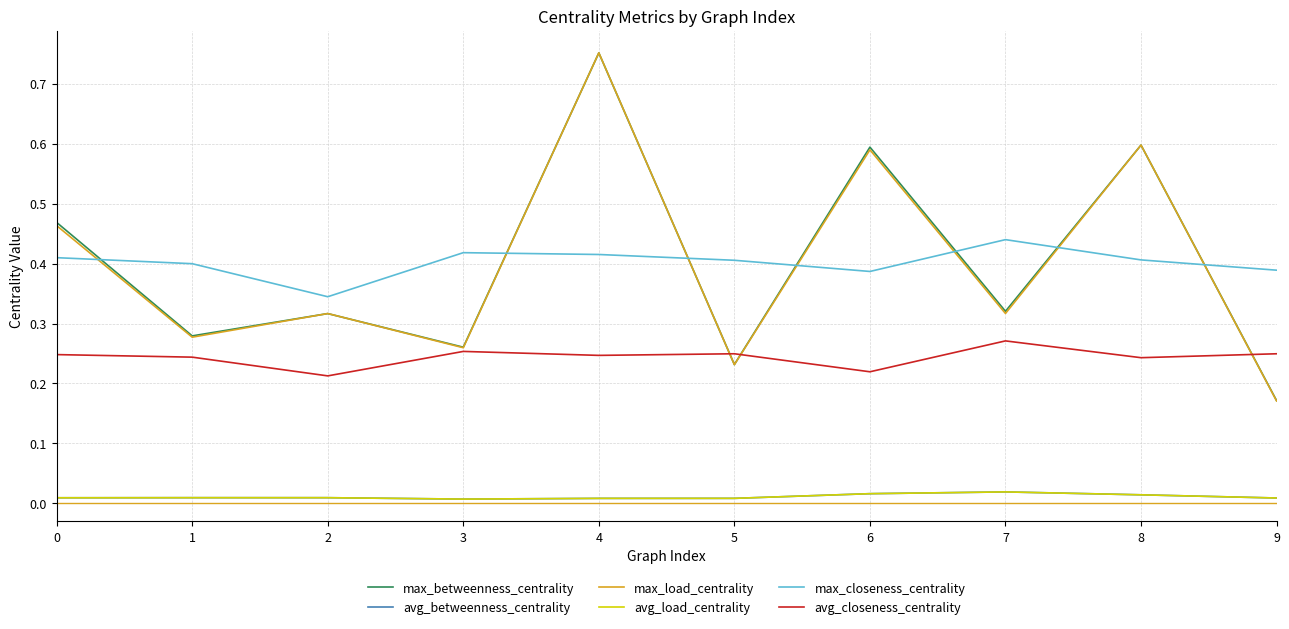

Does the chart display data point markers on the line(s)?

No